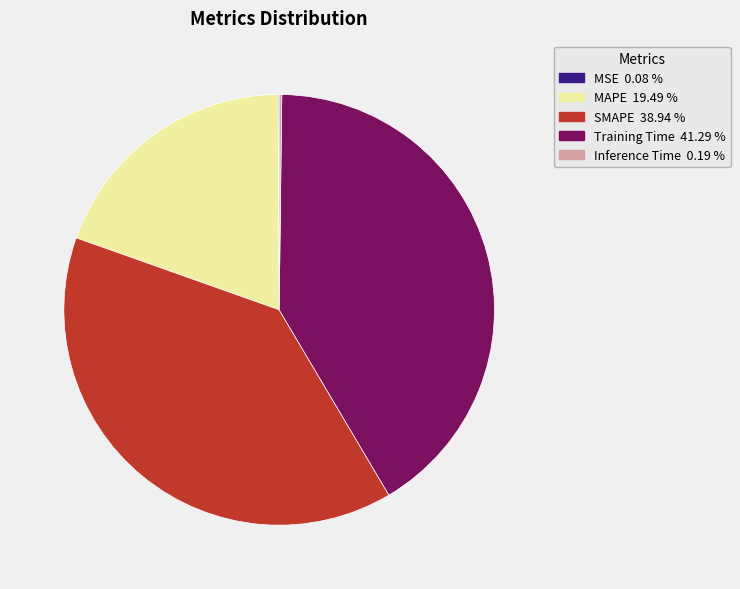

Combined, do MAPE and SMAPE account for over 50%?

Yes